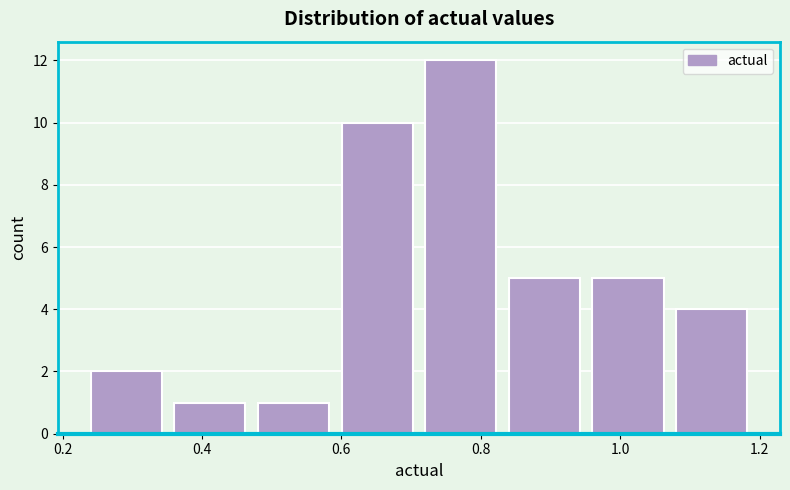

How tall is the bar that spans 0.48 to 0.60 on the x-axis? Neither the bar edges nor the heights are printed on the chart, so give them approximately, as read against the axes.

1